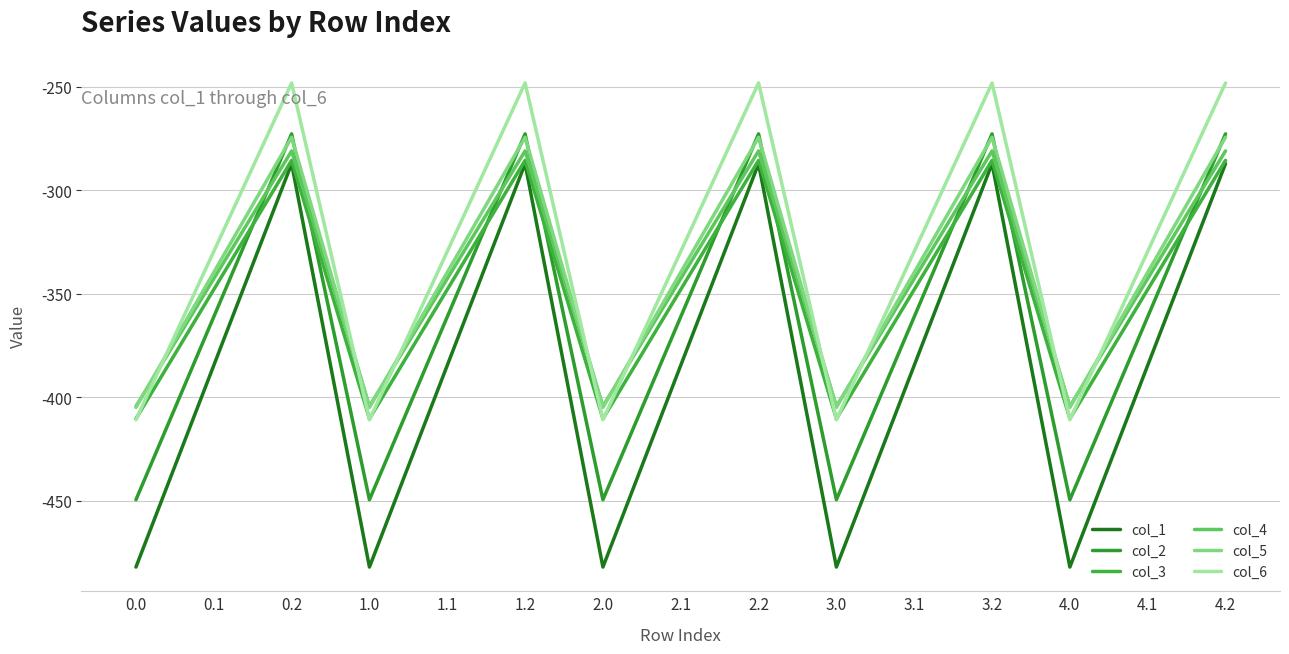

The col_4 series shows -342.7 at 0.1. True or false?

True